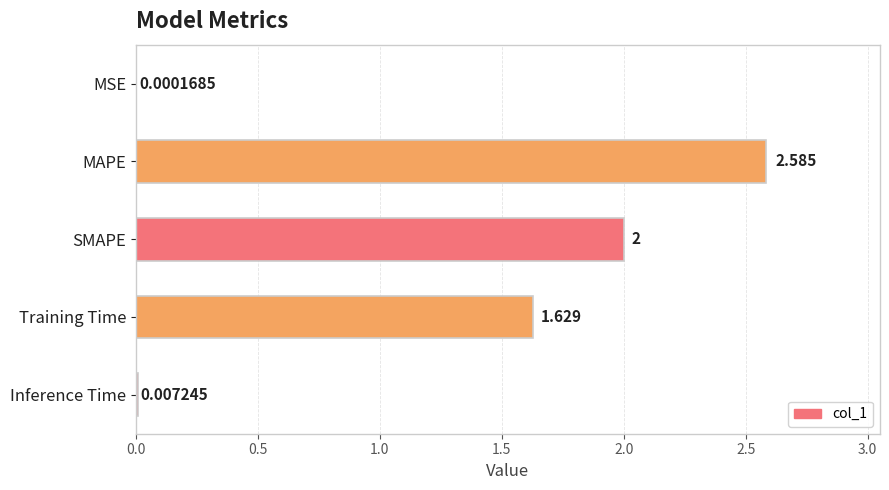

Between SMAPE and MSE, which is larger?

SMAPE